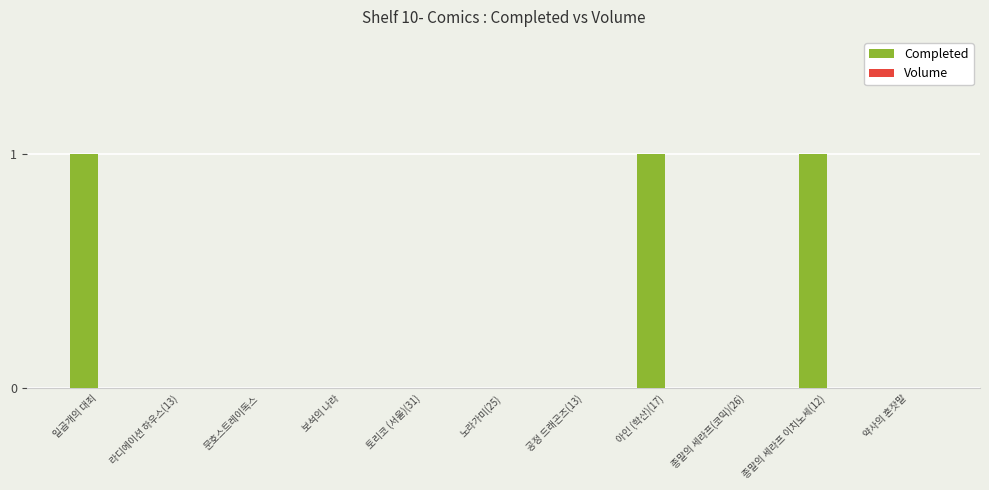

The value at 종말의 세라프 이치노세(12) is 2. True or false?

False